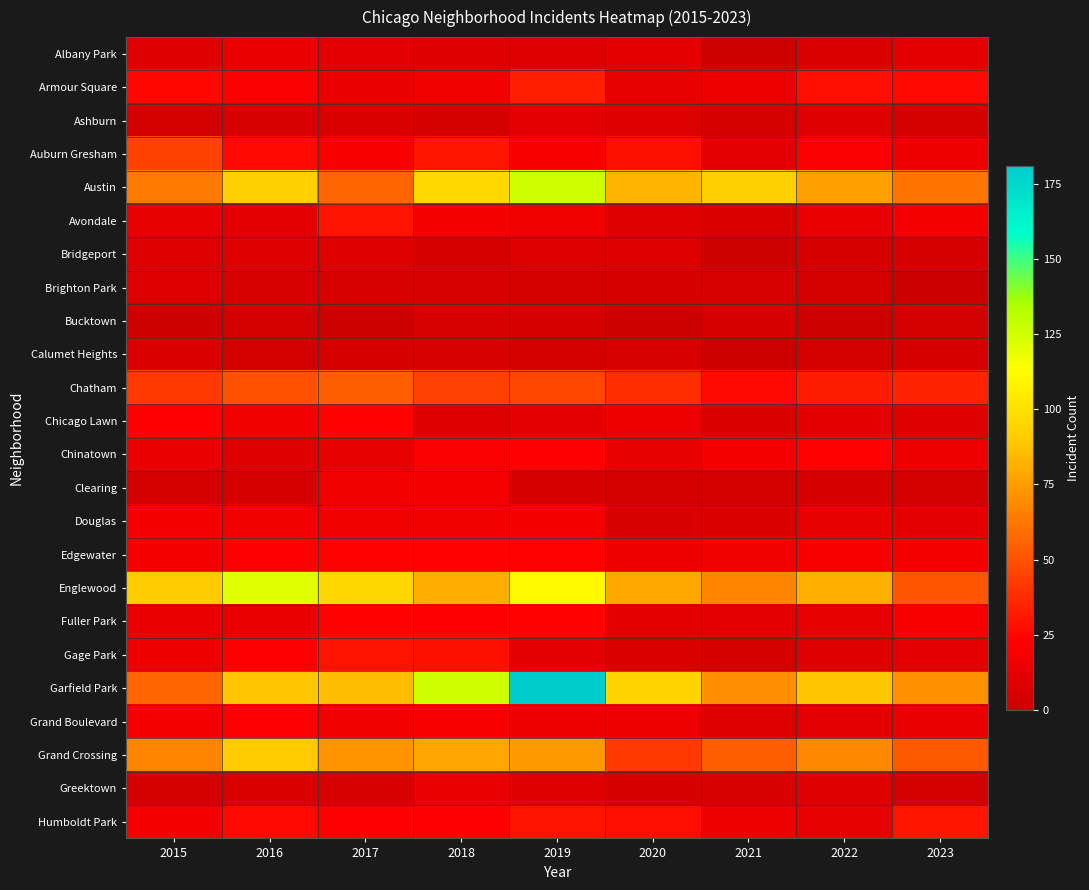

What is the total value across all series at 2023?

493